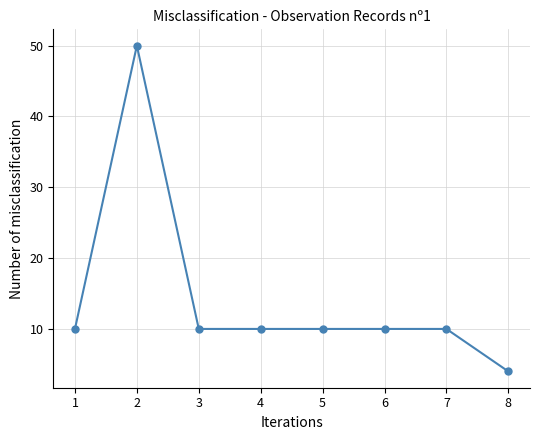

The chart shows a value of 10 at 3. True or false?

True